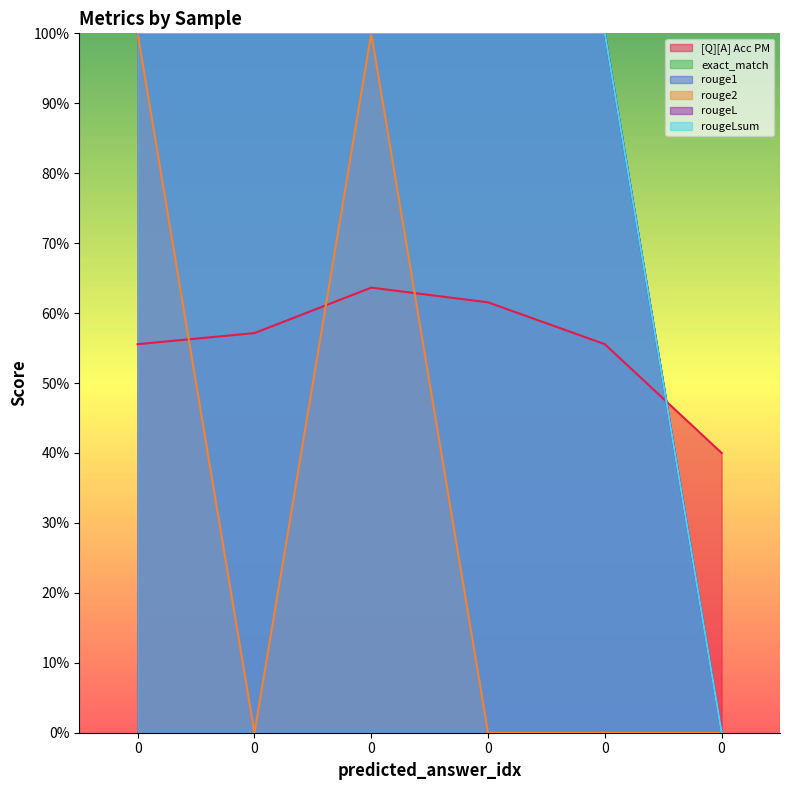

What is the lowest value of the [Q][A] Acc PM series?

0.4